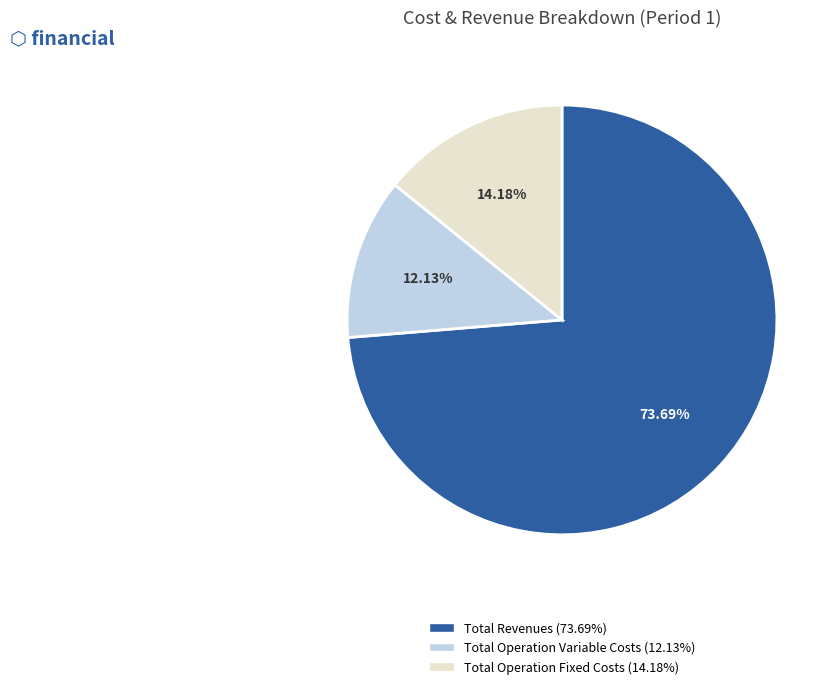

Between Total Operation Fixed Costs (14.18%) and Total Revenues (73.69%), which is larger?

Total Revenues (73.69%)